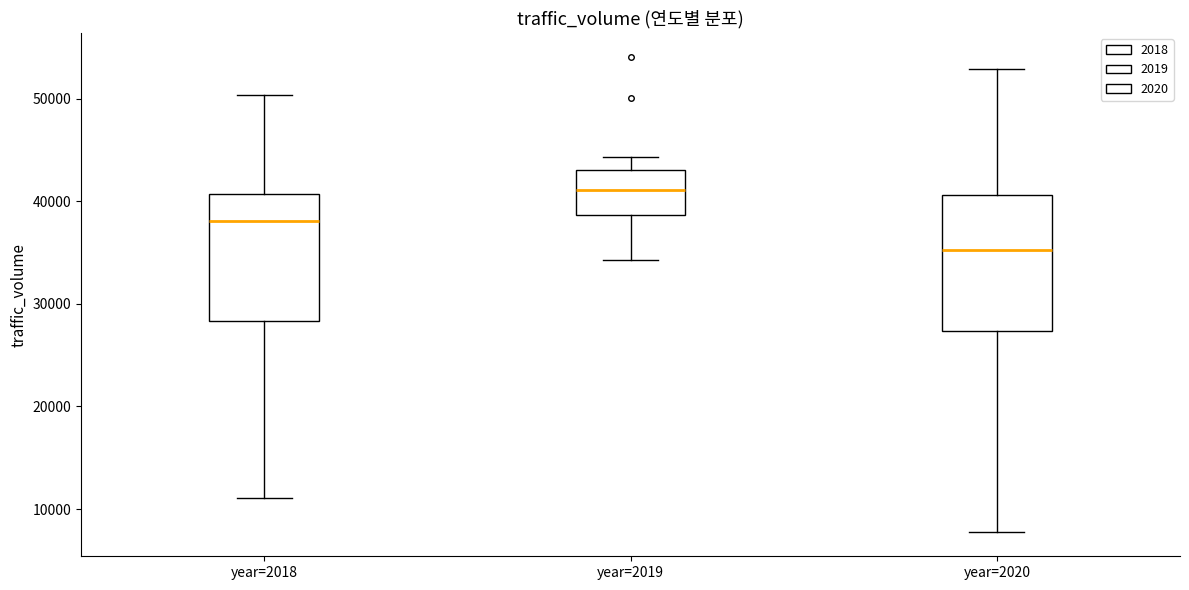

Where is the upper edge of the box for year=2020 on the y-axis? The values are not printed on the chart, so give them approximately, as read against the axis.

41000